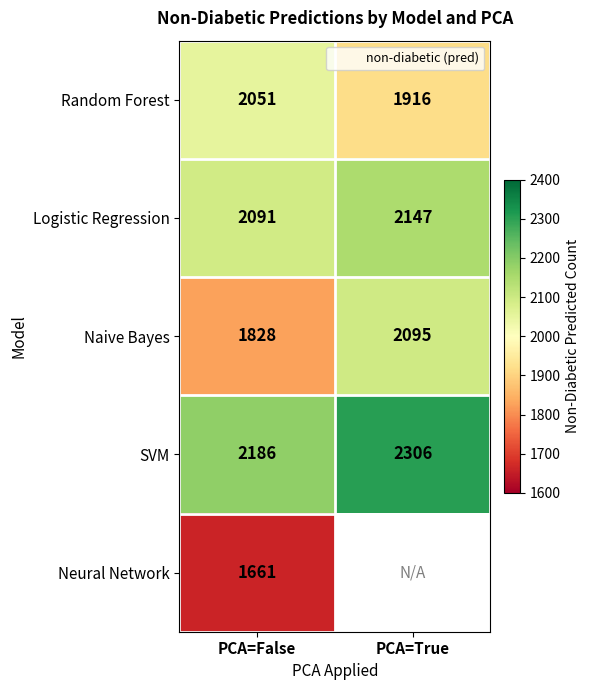

At which category is the sum across all series the highest?

PCA=False